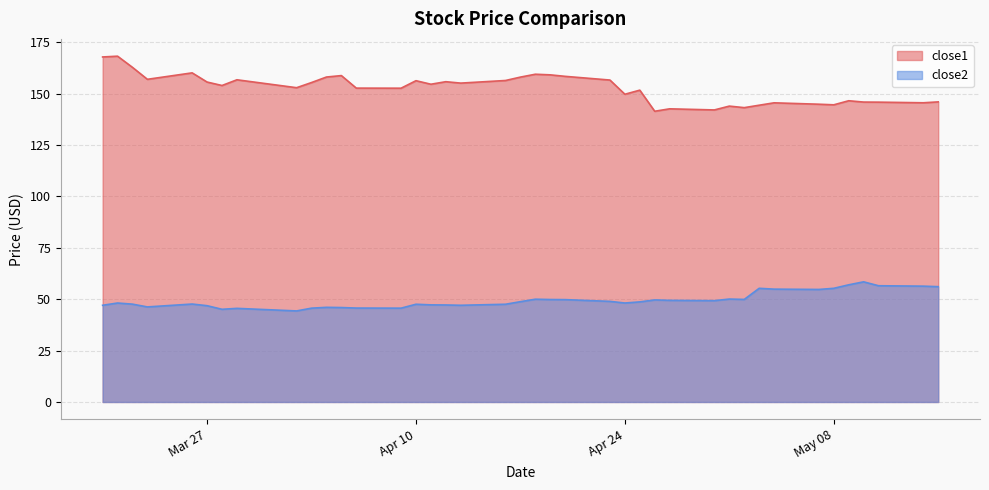

At how many categories does at least one series exceed 60?

40